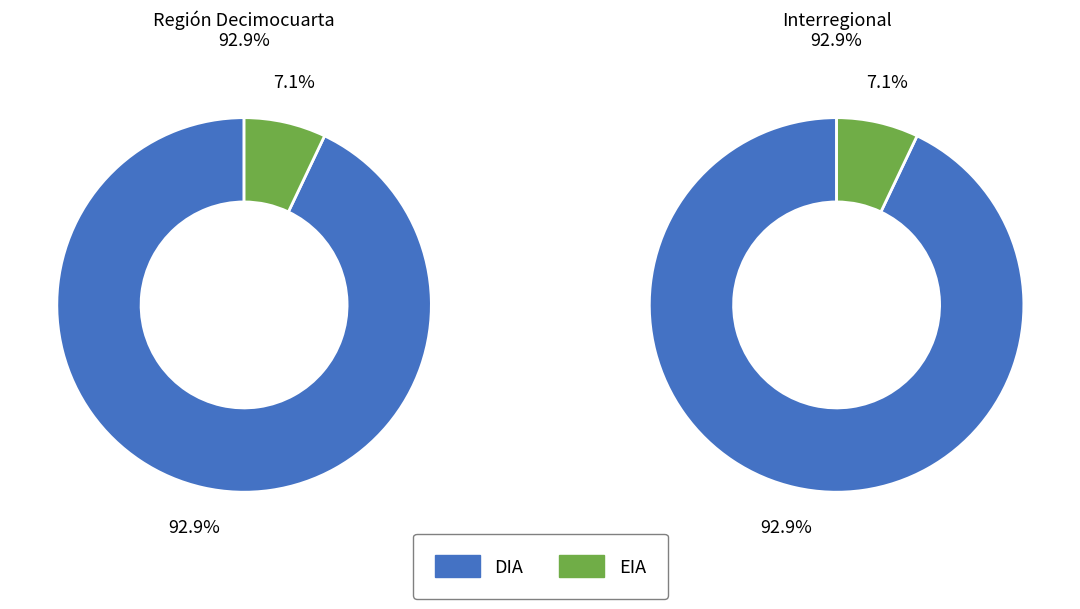

To the nearest percent, what portion does EIA represent?

7%